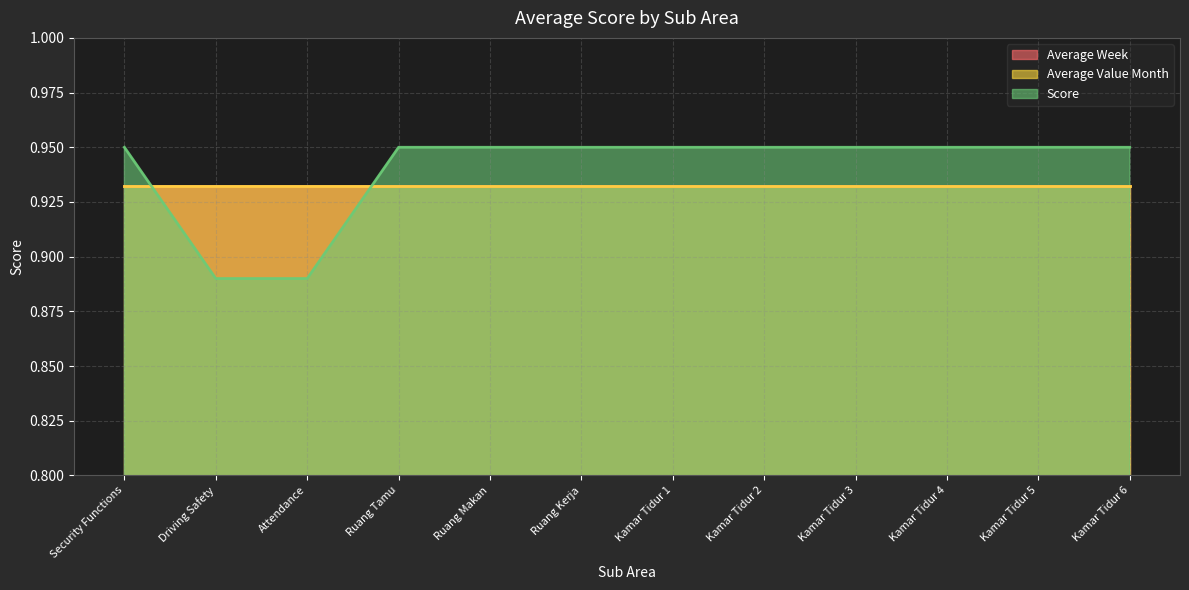

What position from the left is Kamar Tidur 2?

8